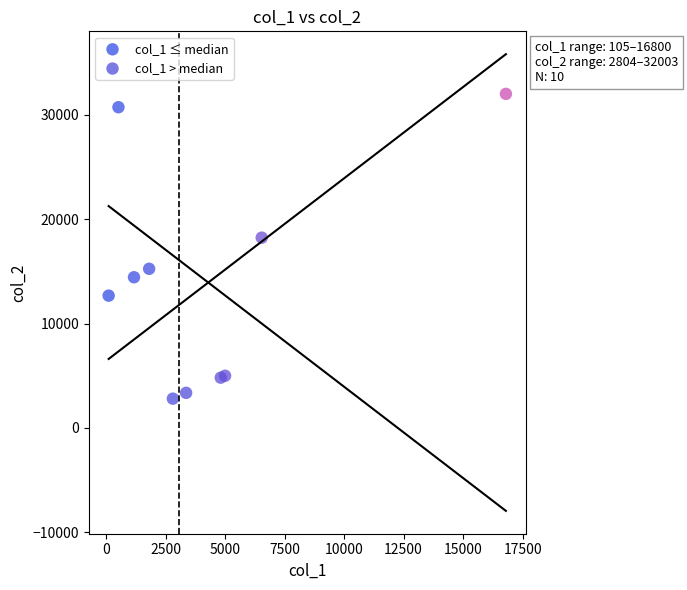

Which series has the widest spread of Y values?

col_1 > median